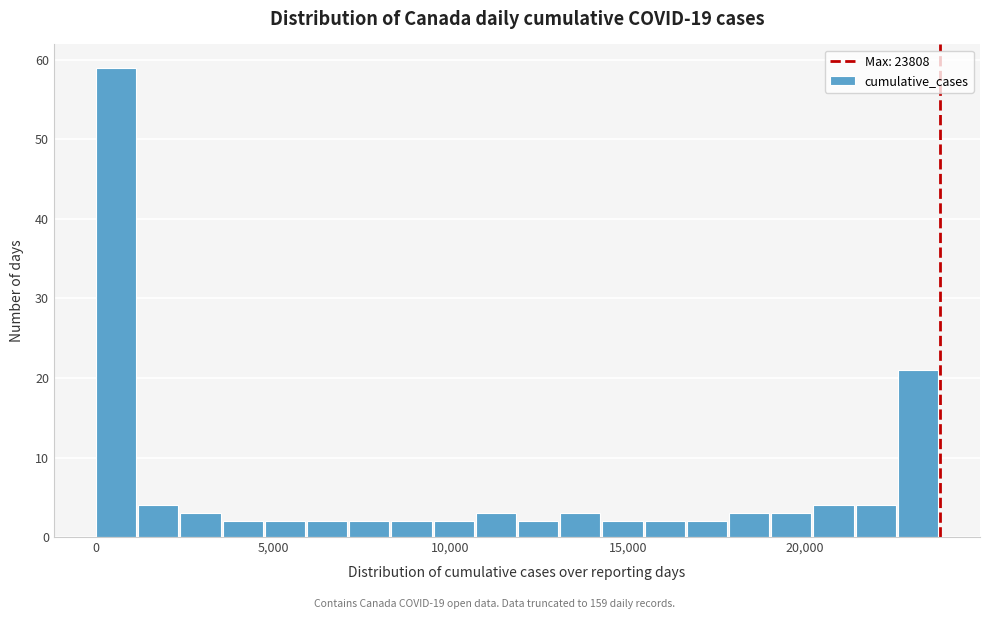

Read against the x-axis, roughly where is the centre of the tallest bar?

500